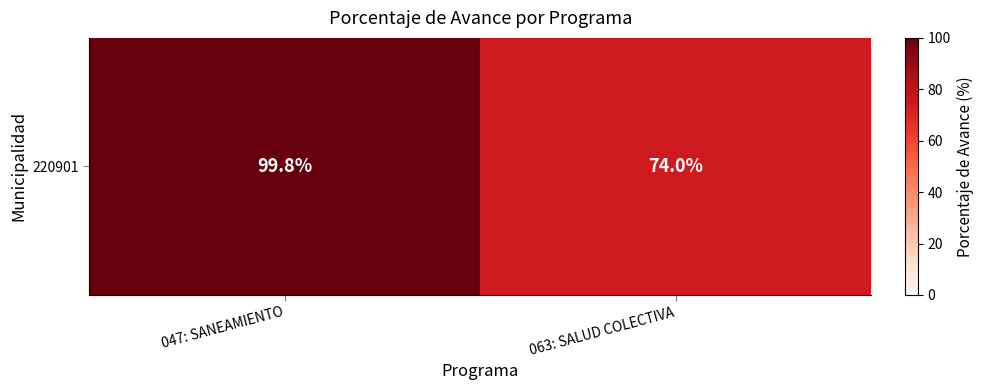

List the labels in order of value, largest first.

047: SANEAMIENTO, 063: SALUD COLECTIVA